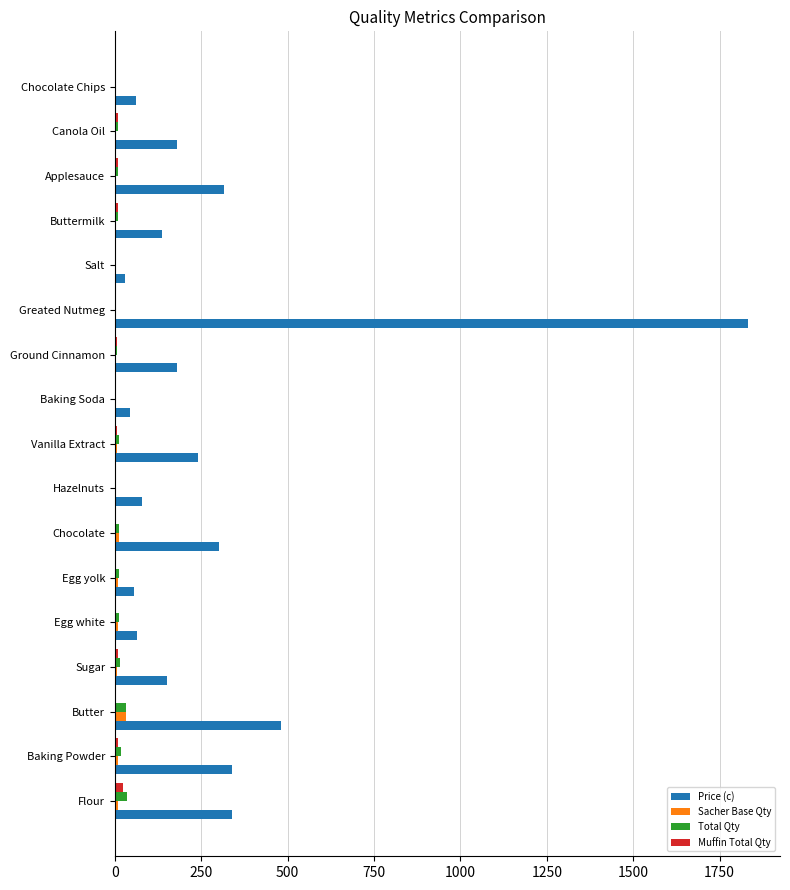

What are all the series names shown in the legend?

Price (c), Sacher Base Qty, Total Qty, Muffin Total Qty